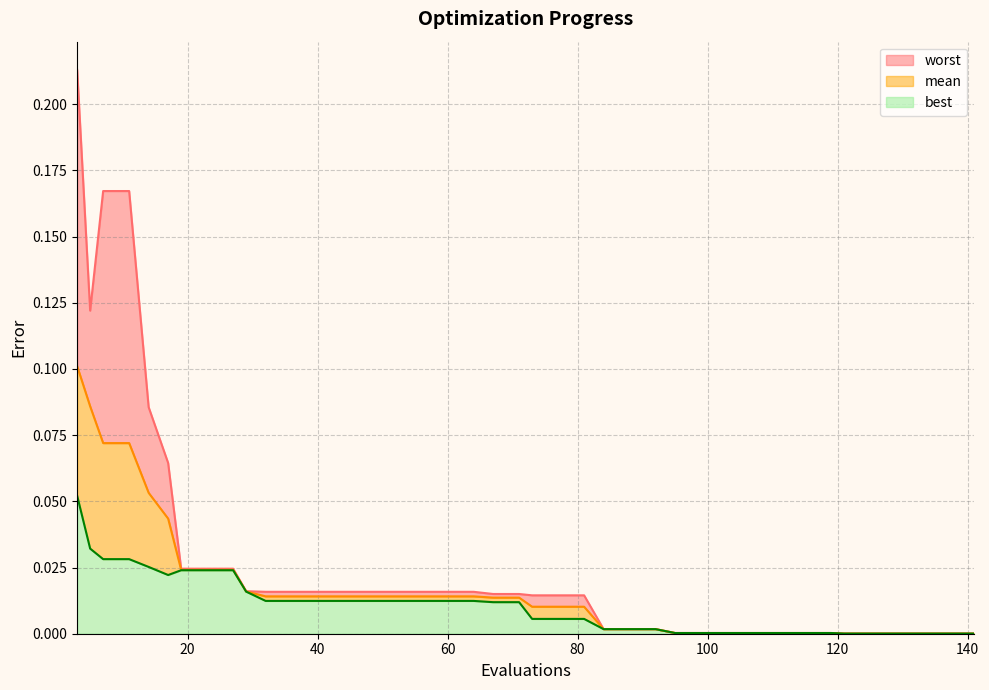

What is the difference between the maximum and minimum values in the mean series?

0.1